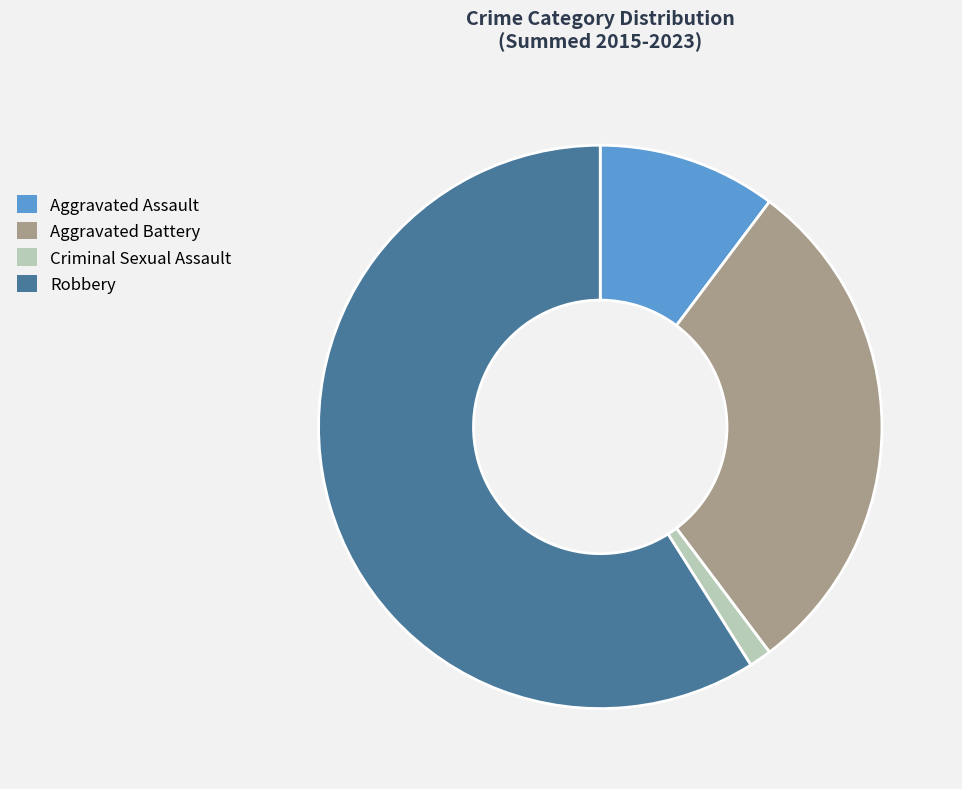

What is the largest slice in the pie chart?

Robbery